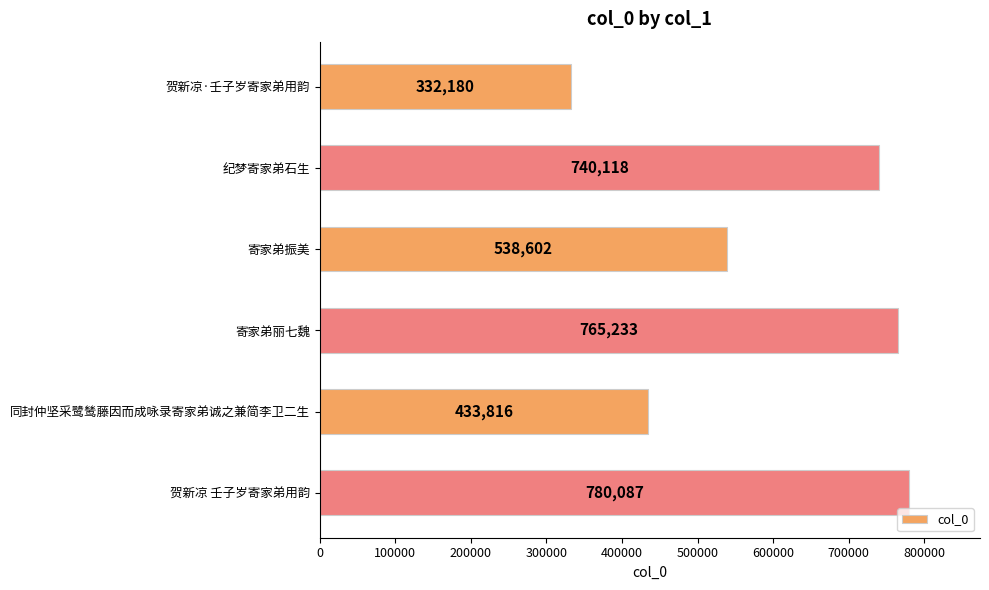

At which label is the value closest to 556133?

寄家弟振美